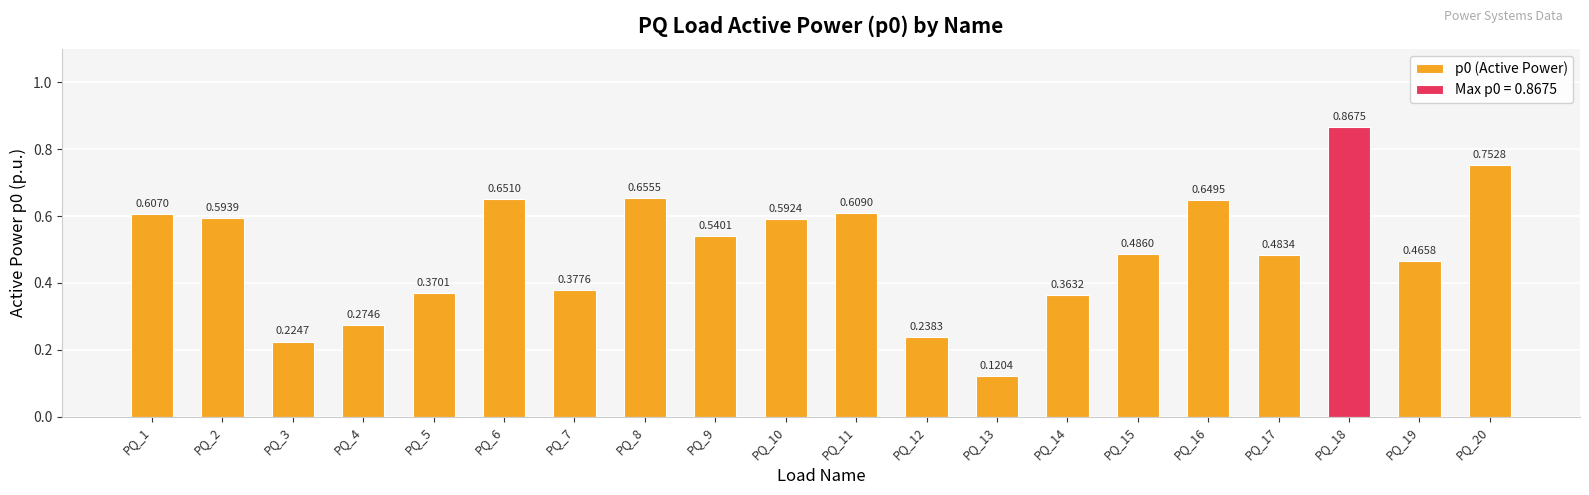

What is the difference between the values at PQ_9 and PQ_12?

0.3